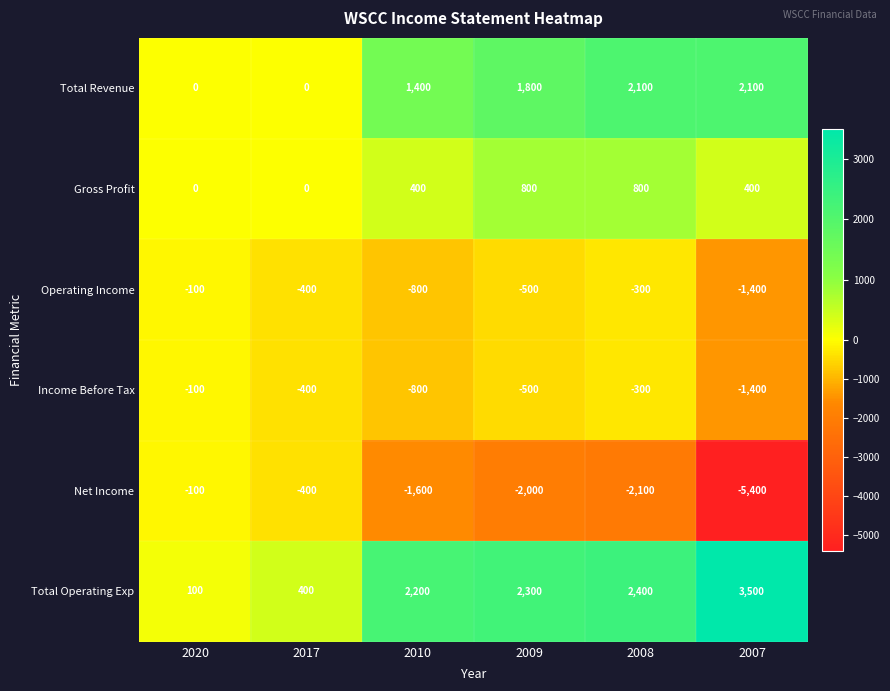

Which category has the highest value in the Income Before Tax series?

2020